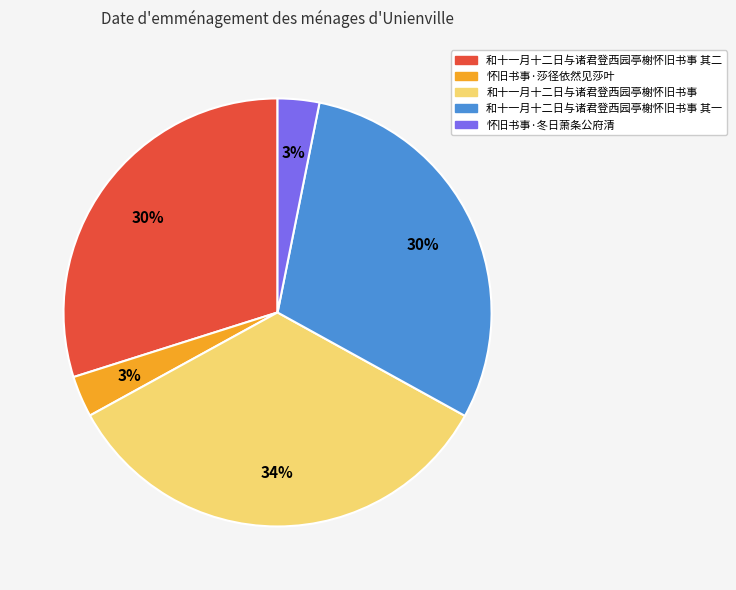

Count the number of slices in the pie.

5